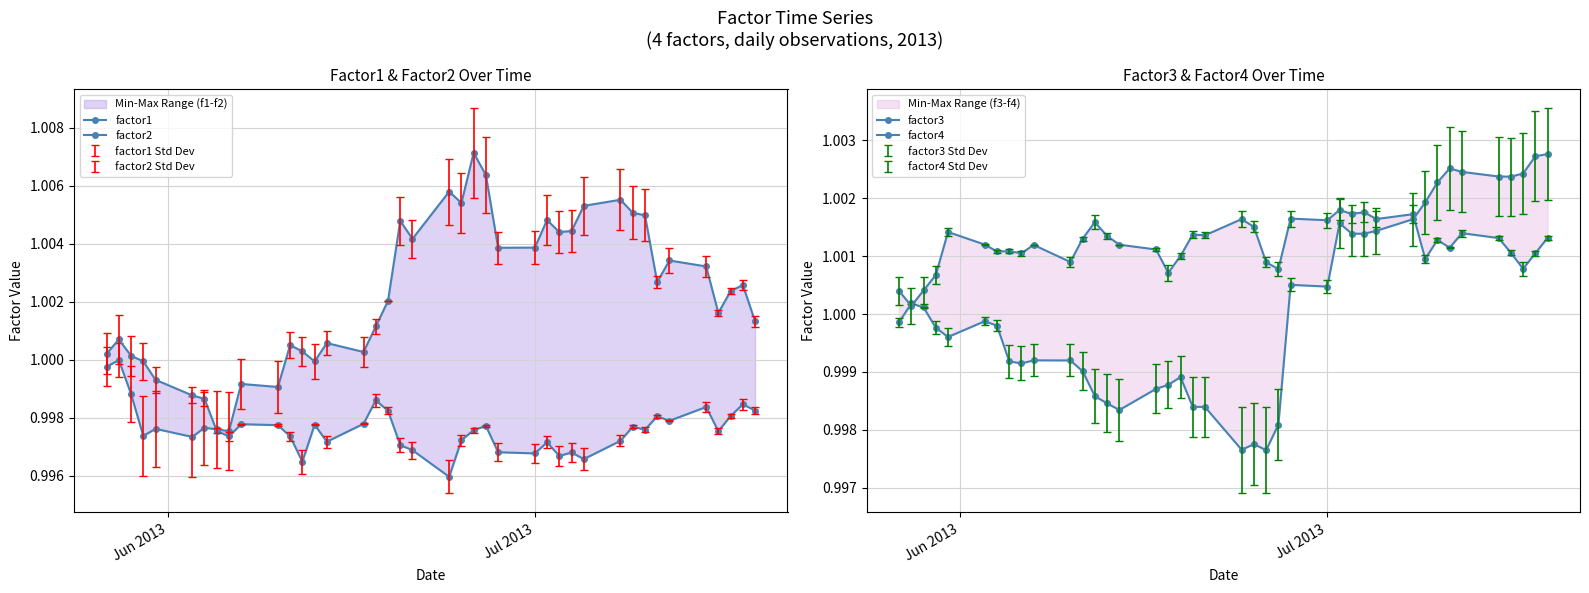

In factor4, how many points are higher than both neighbors (excluding endpoints)?

12